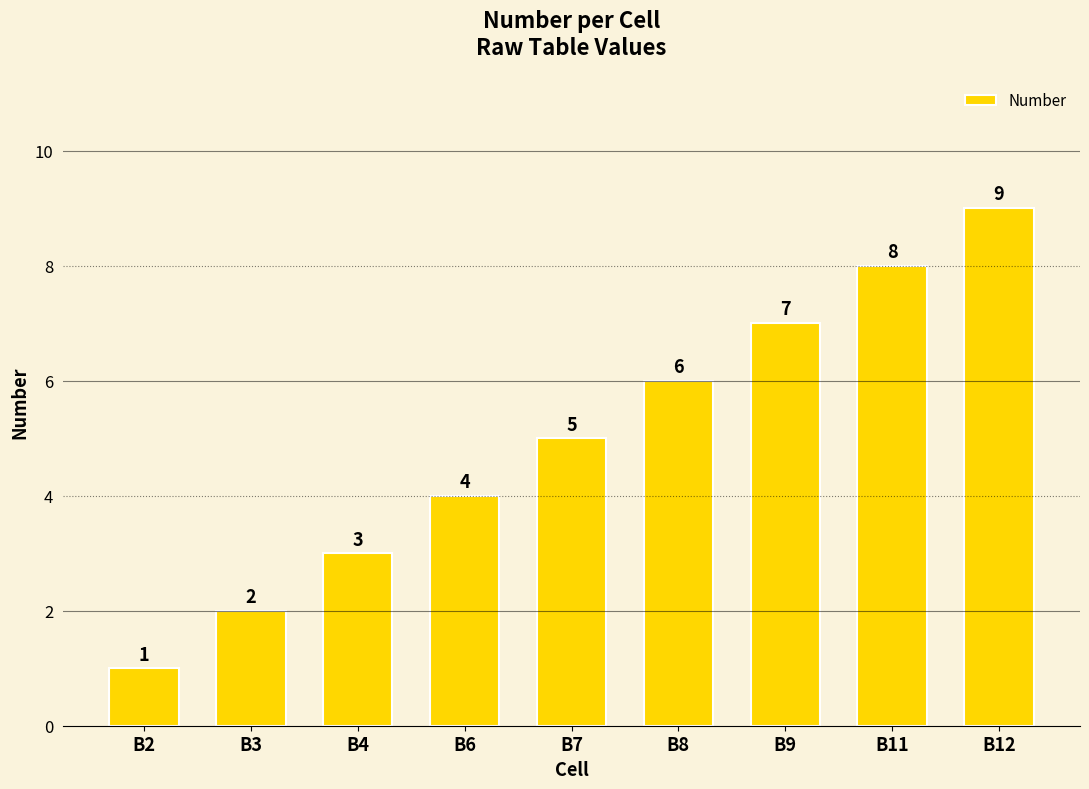

How many bars are there in total?

9